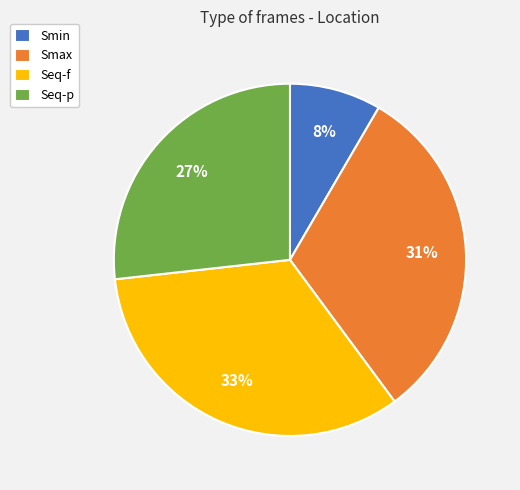

What is the ratio of the value at Seq-f to the value at Seq-p?

1.2